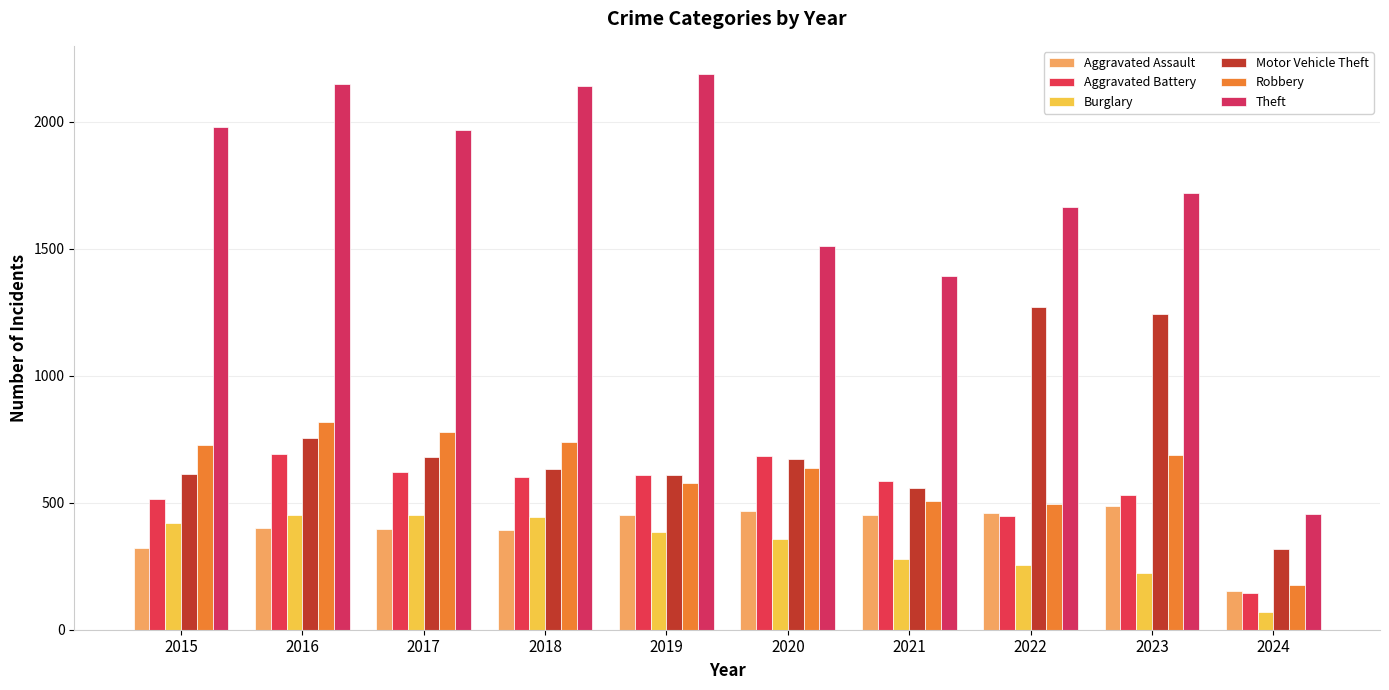

Which series has the largest total across all categories?

Theft